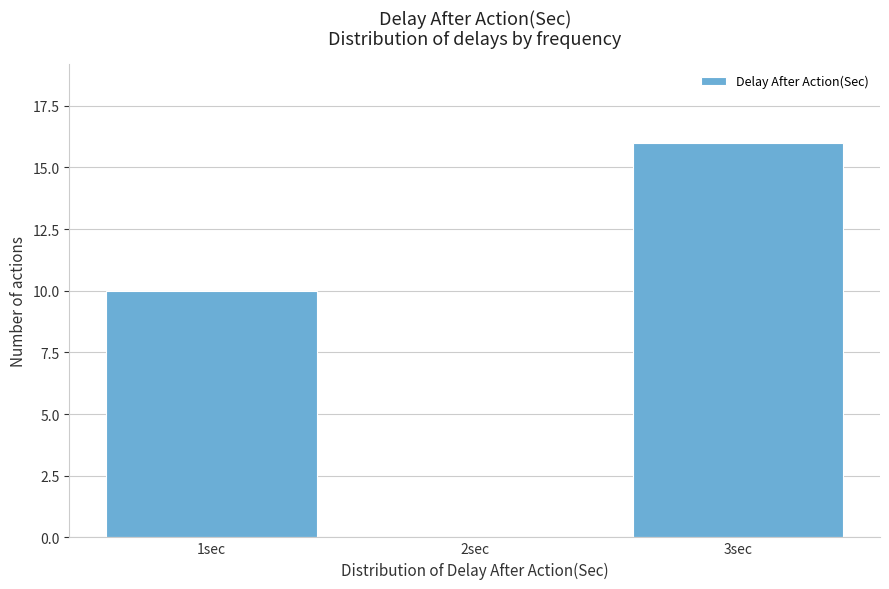

Reading left to right, list all the values displayed in this chart.

1sec=10	2sec=0	3sec=16